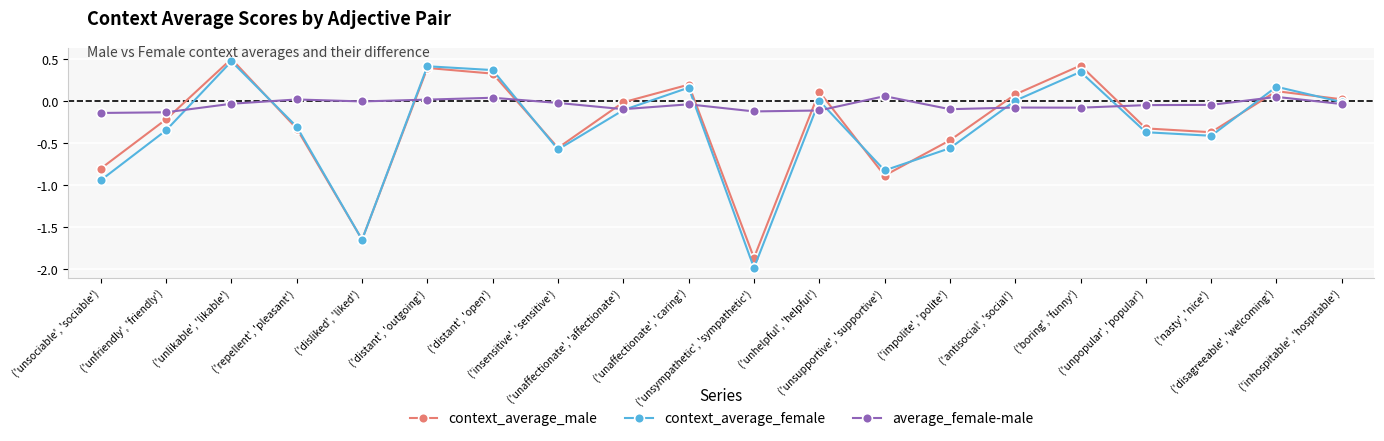

The value of context_average_male at ('unaffectionate', 'caring') is 0.3. True or false?

False